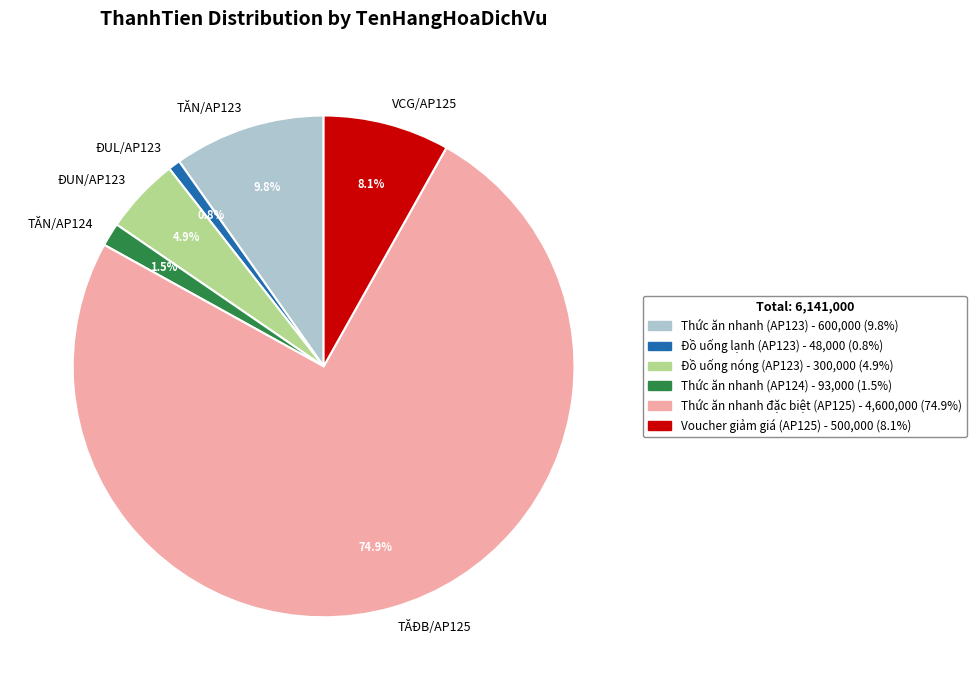

Which slice is the smallest?

ĐUL/AP123